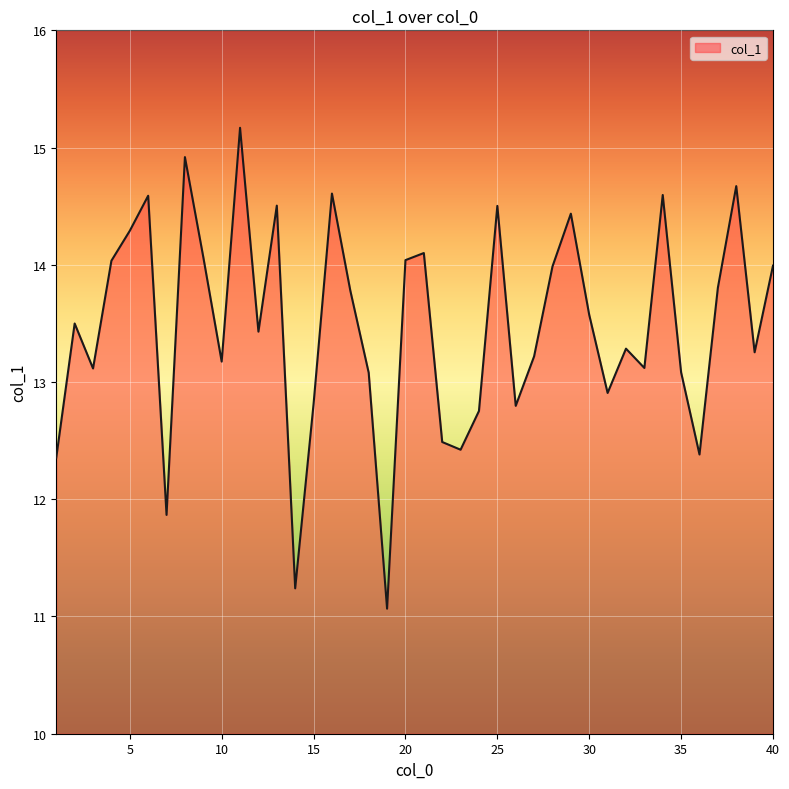

How many values are below 13?

11